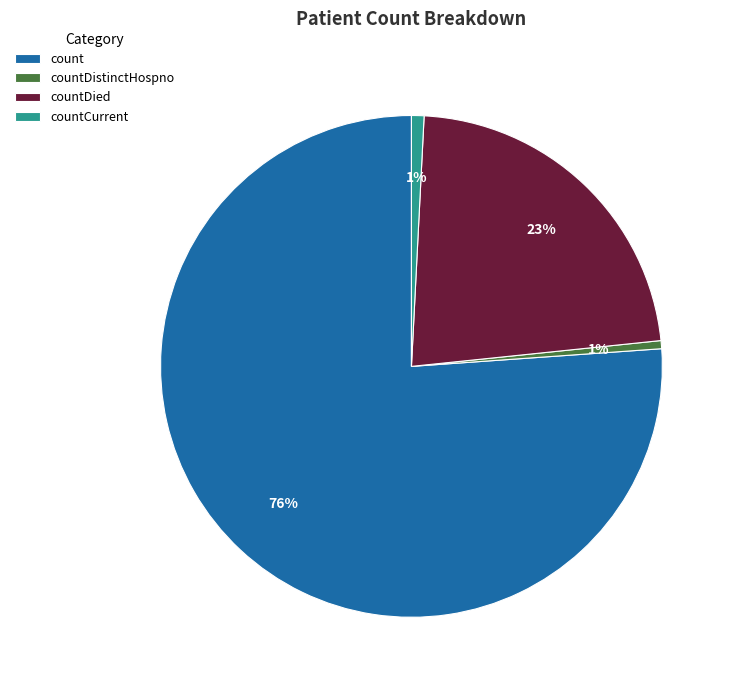

Which slice represents more than half of the pie?

count